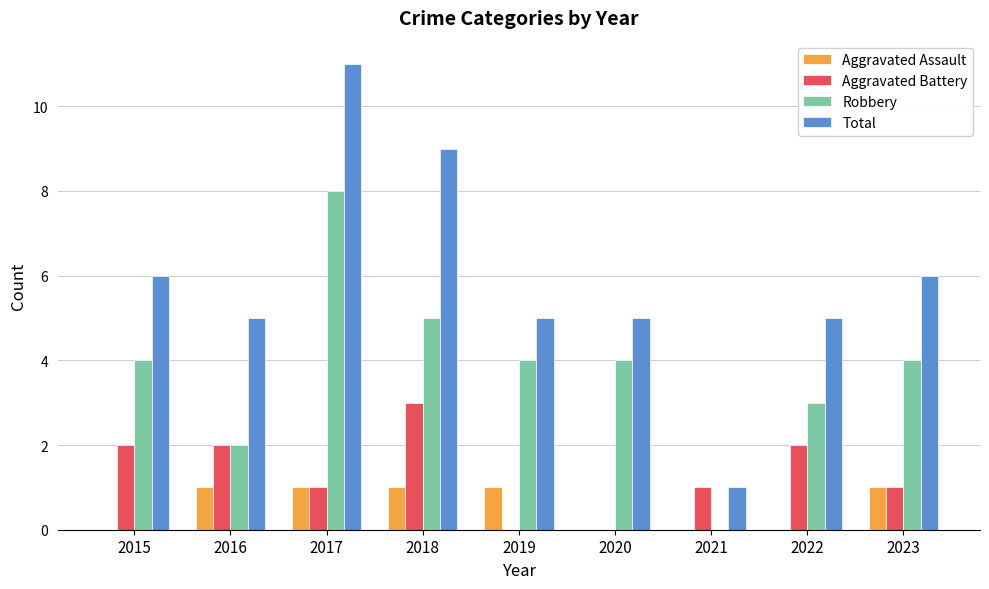

True or false: Robbery has a value of 3 at 2017.

False